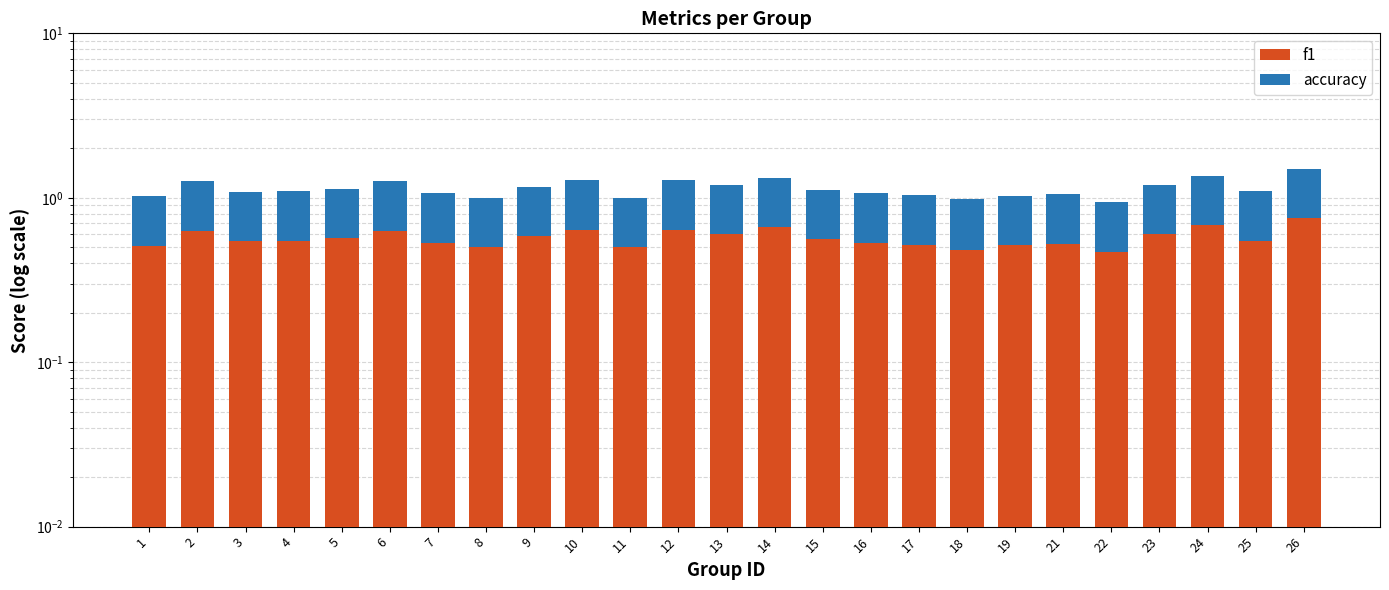

What is the value of the f1 bar at the 7th from the left?

0.5